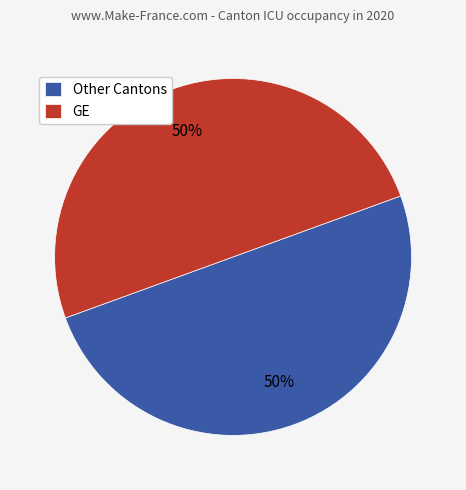

Is it true that GE is 60% of the pie?

False